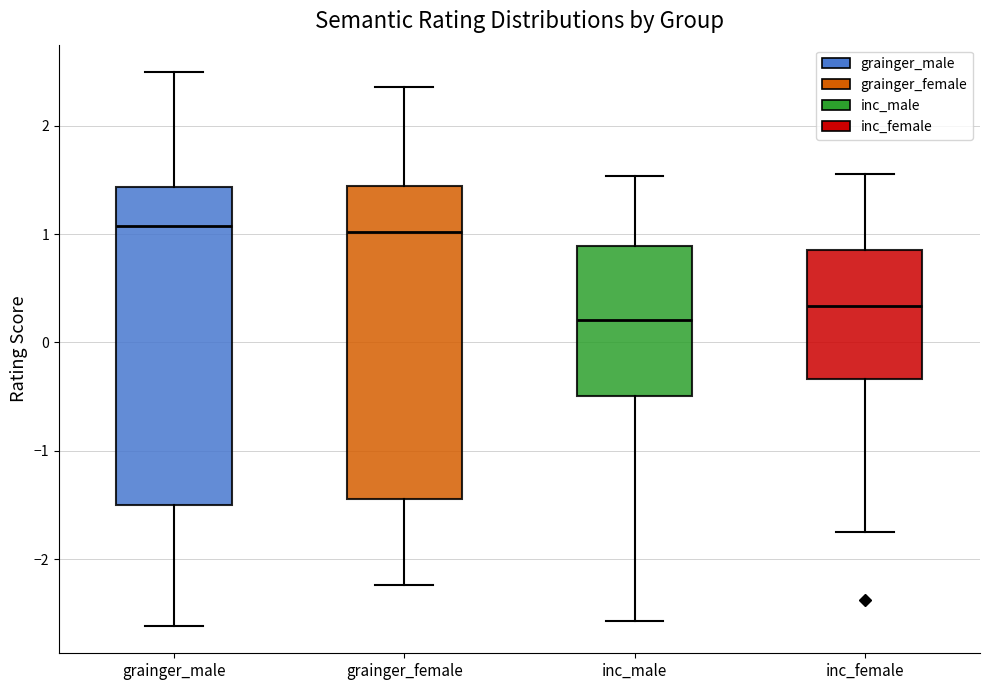

Where is the upper edge of the box for inc_female on the y-axis? The values are not printed on the chart, so give them approximately, as read against the axis.

0.8